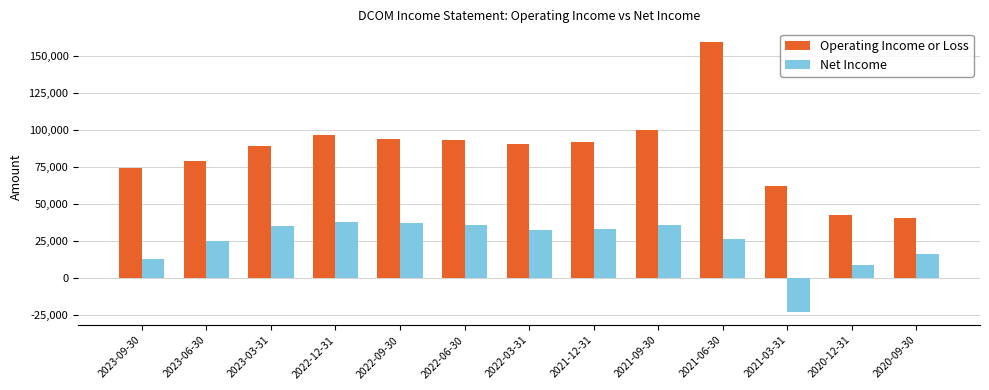

Between 2023-03-31 and 2022-12-31, which series saw the biggest shift?

Operating Income or Loss